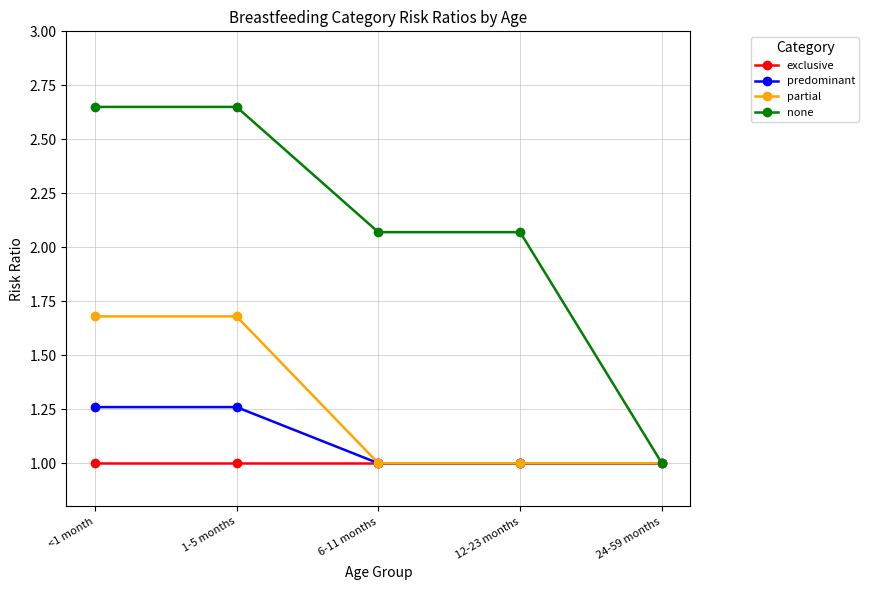

Which series changed the most between 1-5 months and 12-23 months?

partial